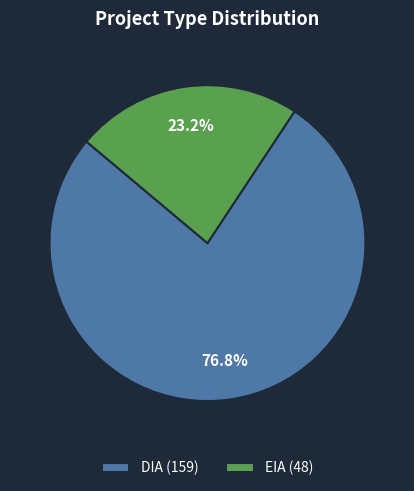

Approximately how many times larger is the value at DIA (159) compared to EIA (48)?

3.3